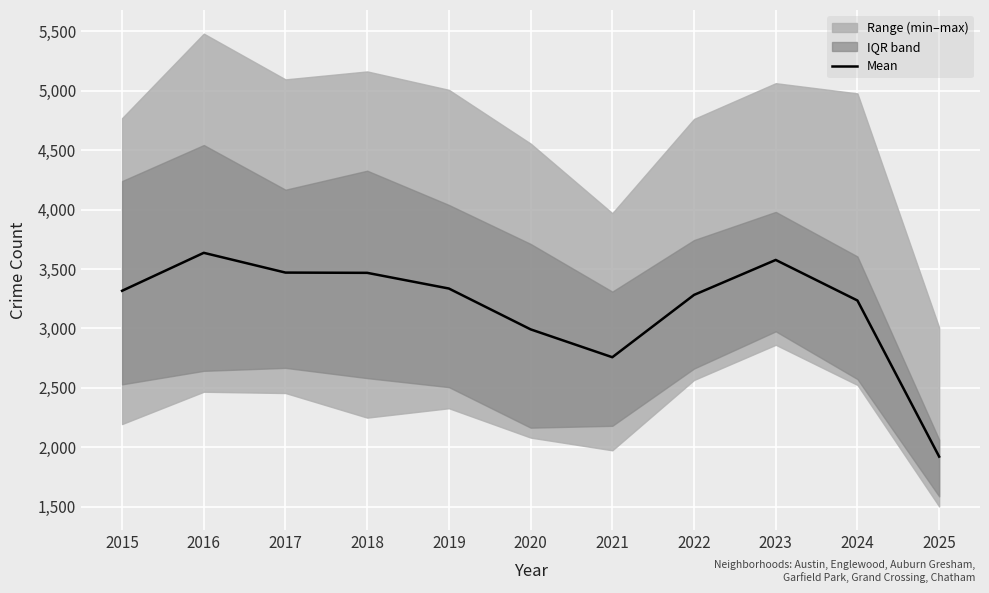

What is the sum of all values?

34989.7